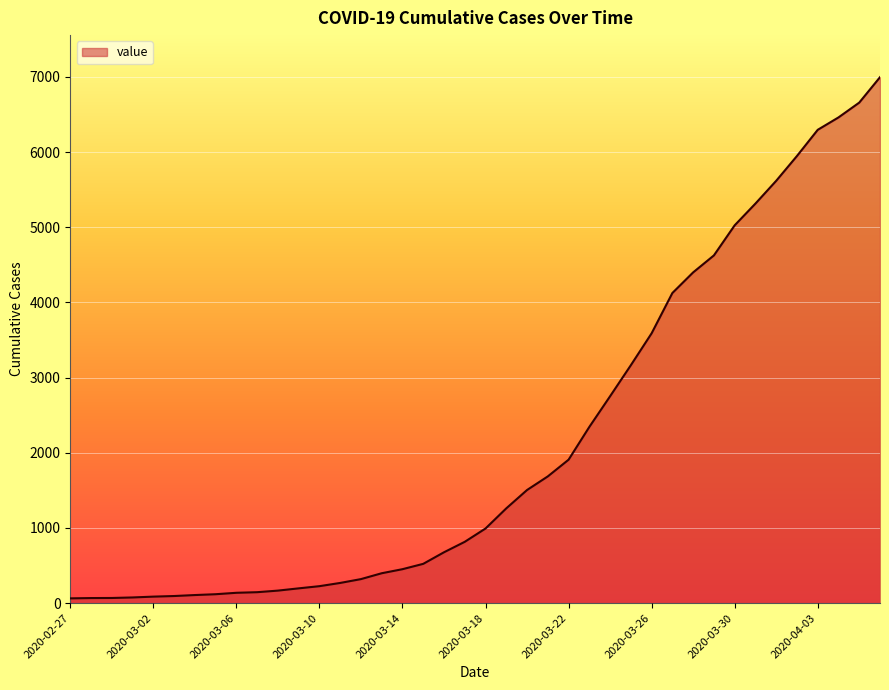

What is the difference between the maximum and second lowest values?

6927